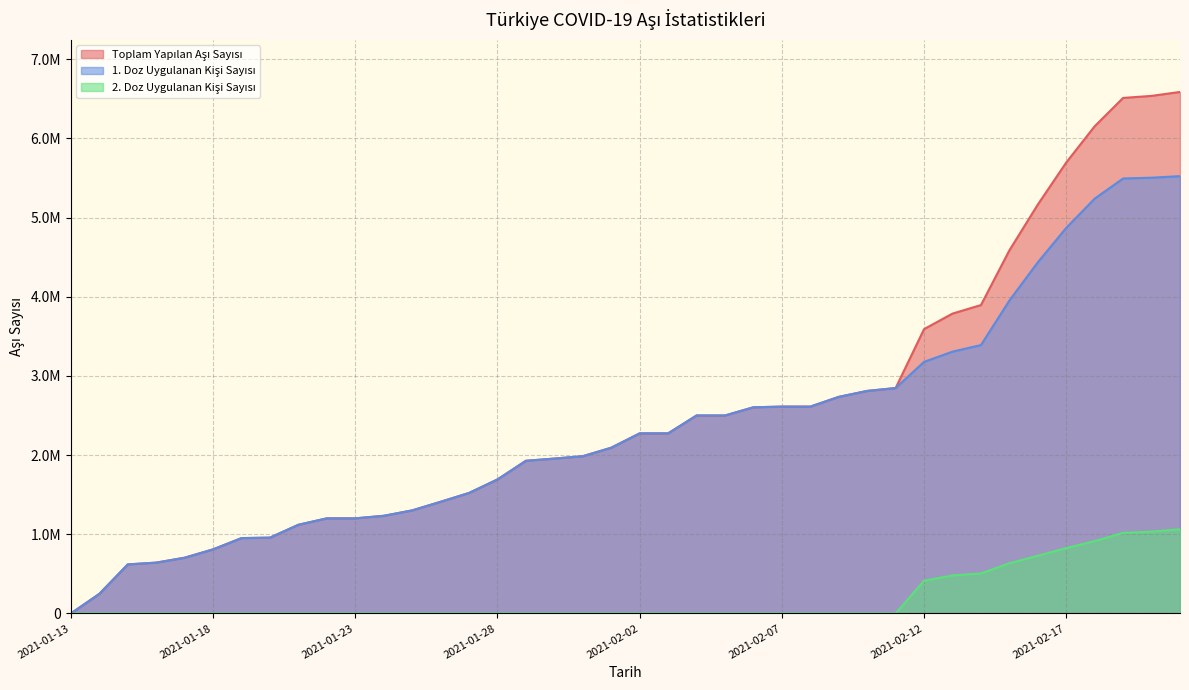

What are all the series names shown in the legend?

Toplam Yapılan Aşı Sayısı, 1. Doz Uygulanan Kişi Sayısı, 2. Doz Uygulanan Kişi Sayısı